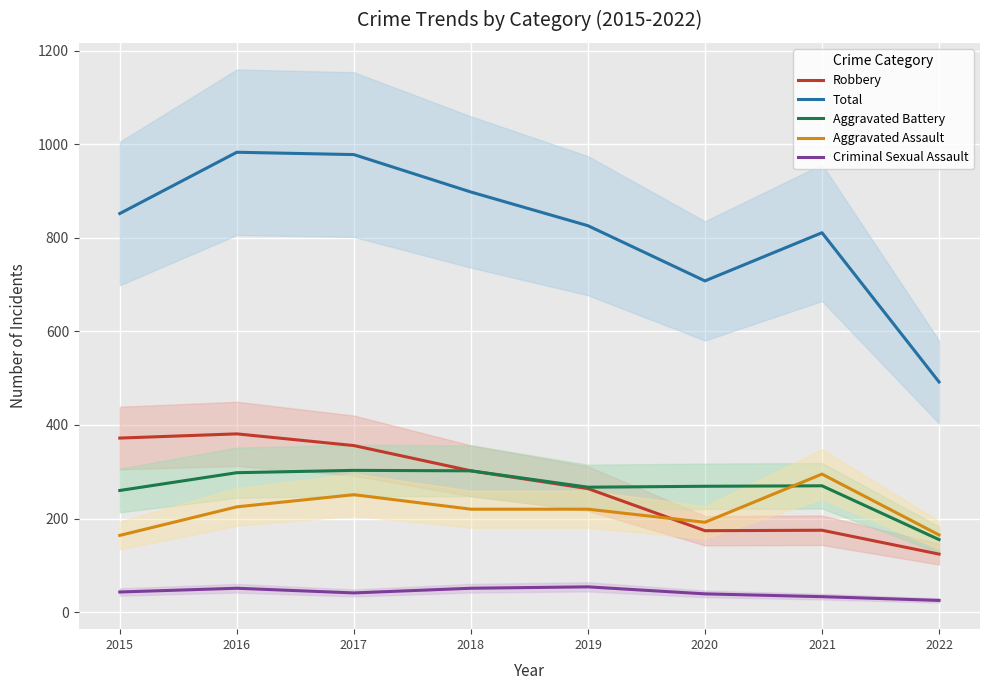

What are all the series names shown in the legend?

Robbery, Total, Aggravated Battery, Aggravated Assault, Criminal Sexual Assault